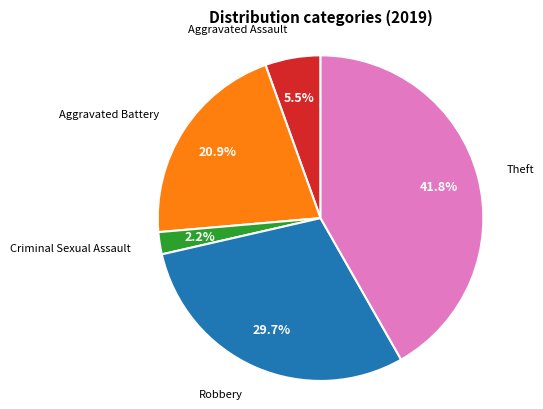

Is there any slice that represents more than half of the pie?

No